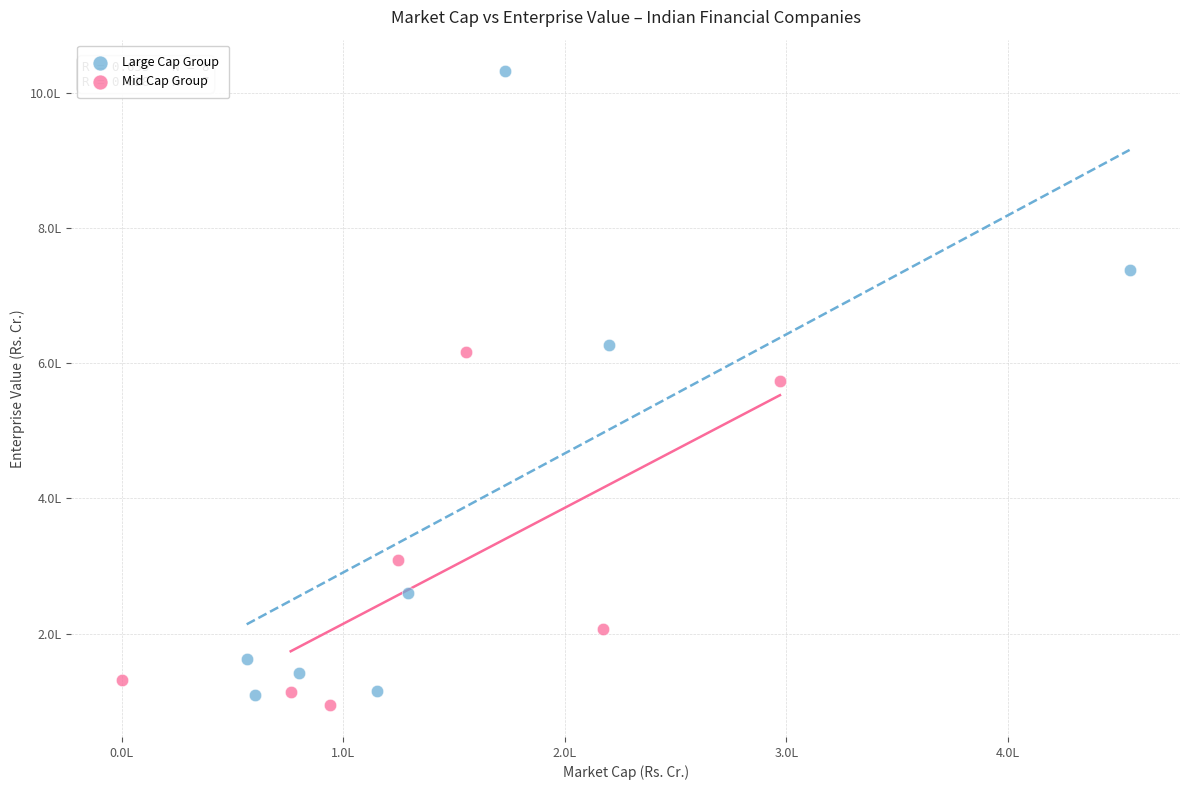

Which series contains the highest Y value?

Large Cap Group